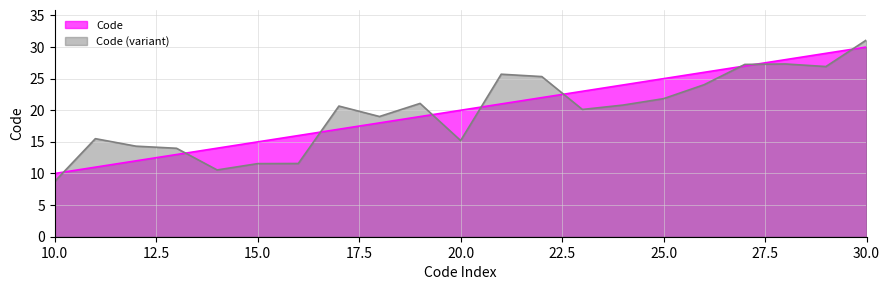

Does the chart have visible grid lines?

Yes